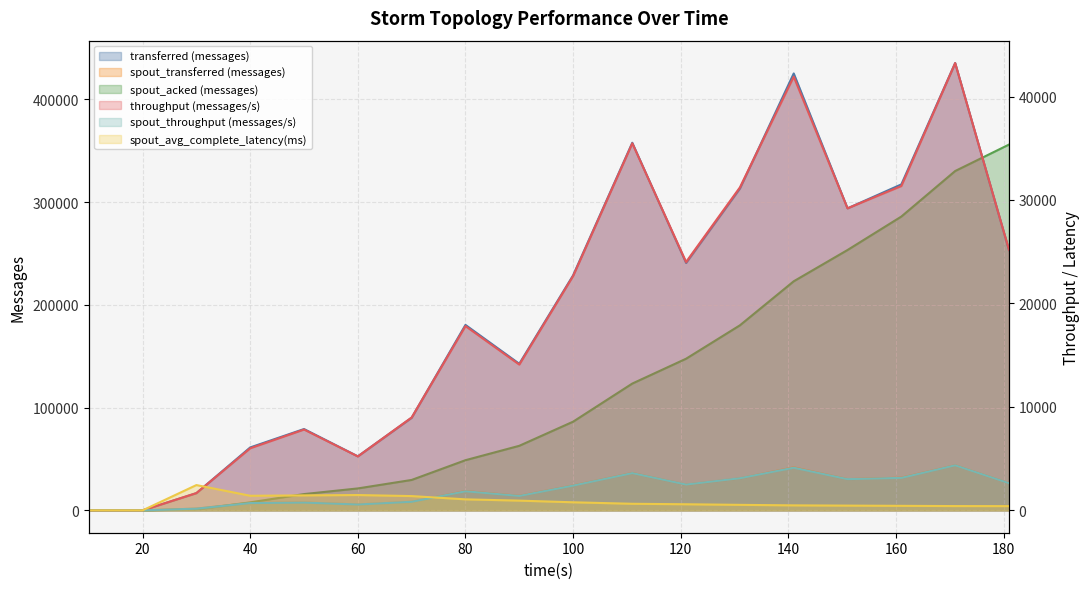

True or false: spout_acked (messages) has a value of 21340 at 60.

True